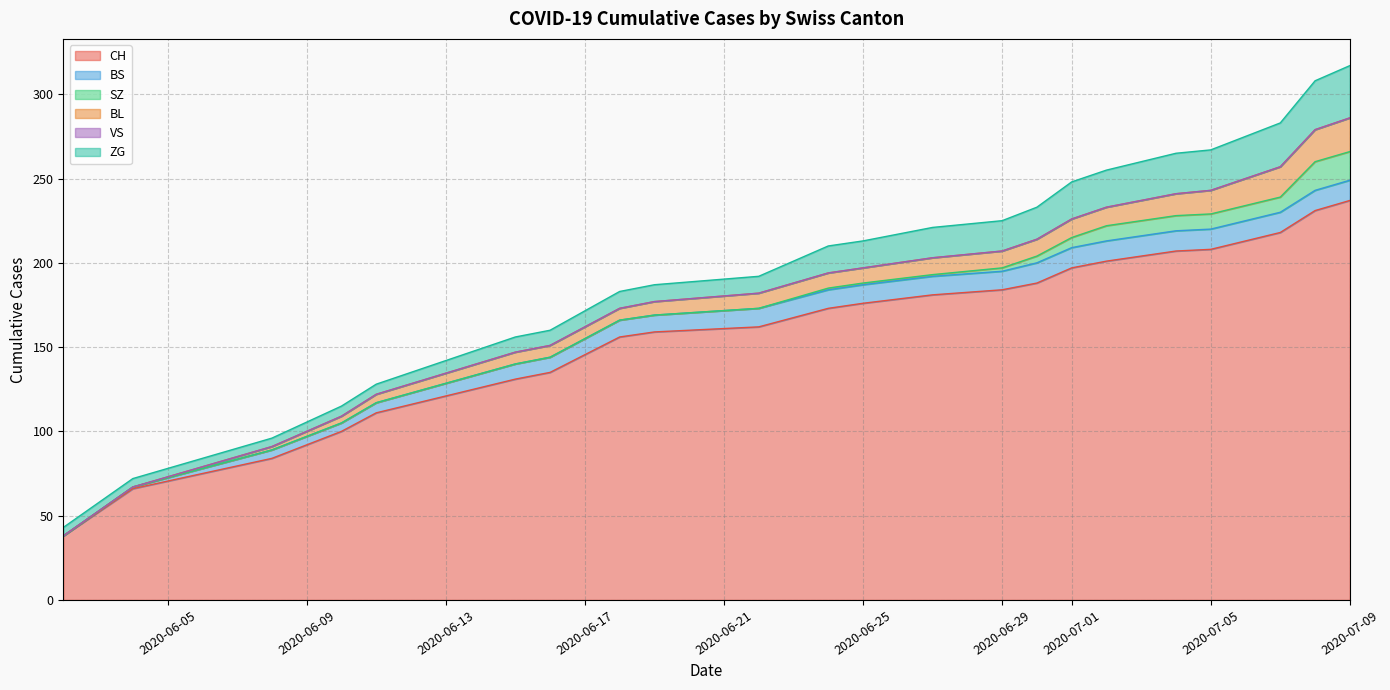

The value of VS at 21 is 0. True or false?

True